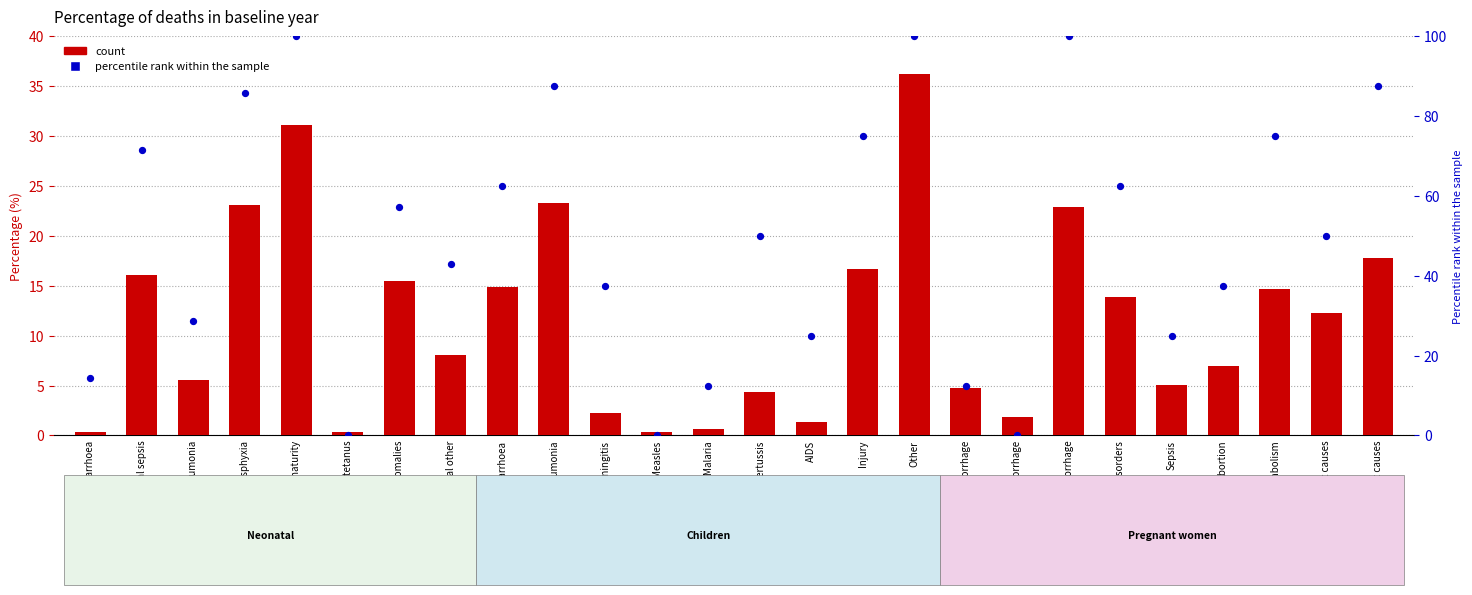

Which series has the largest total across all categories?

percentile rank within the sample